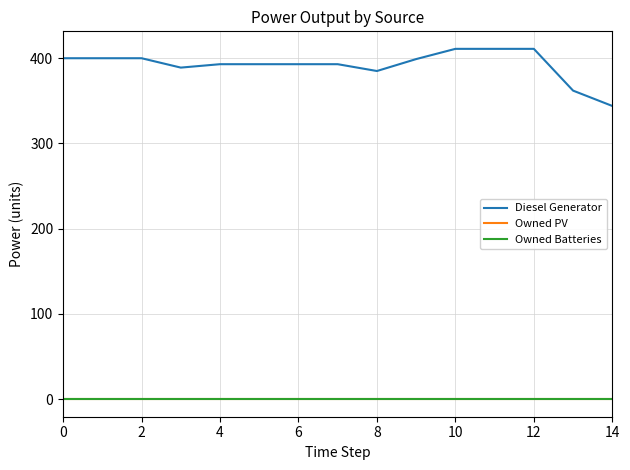

Which series has the largest total across all categories?

Diesel Generator